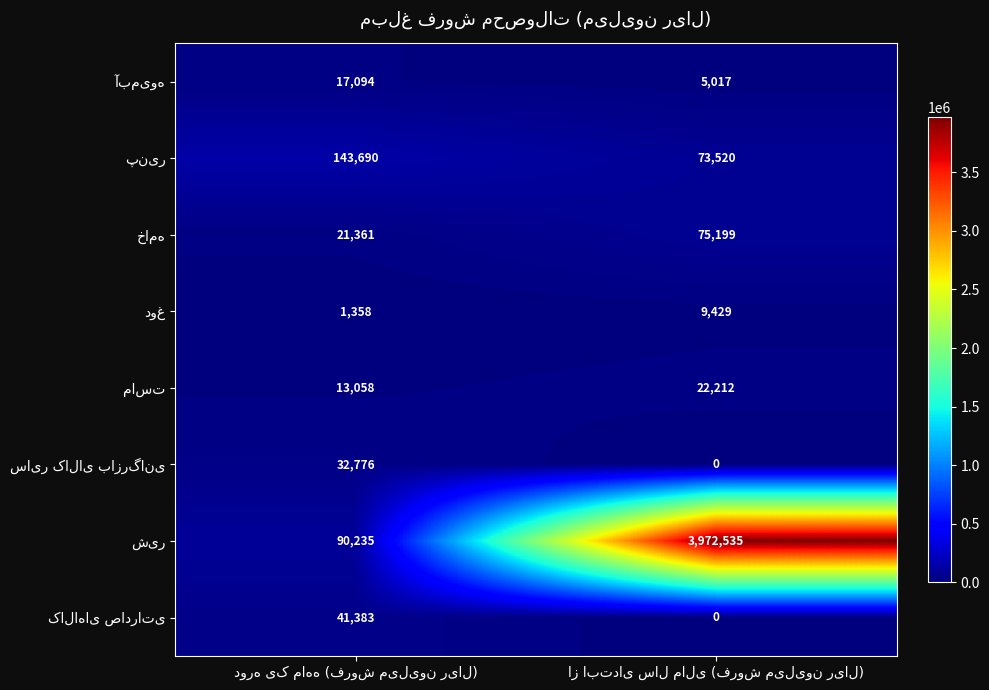

How many series are shown in this chart?

8